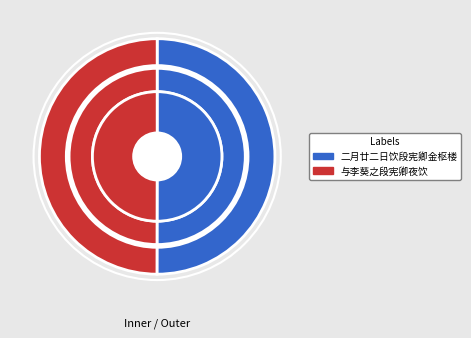

Count the number of slices in the pie.

2